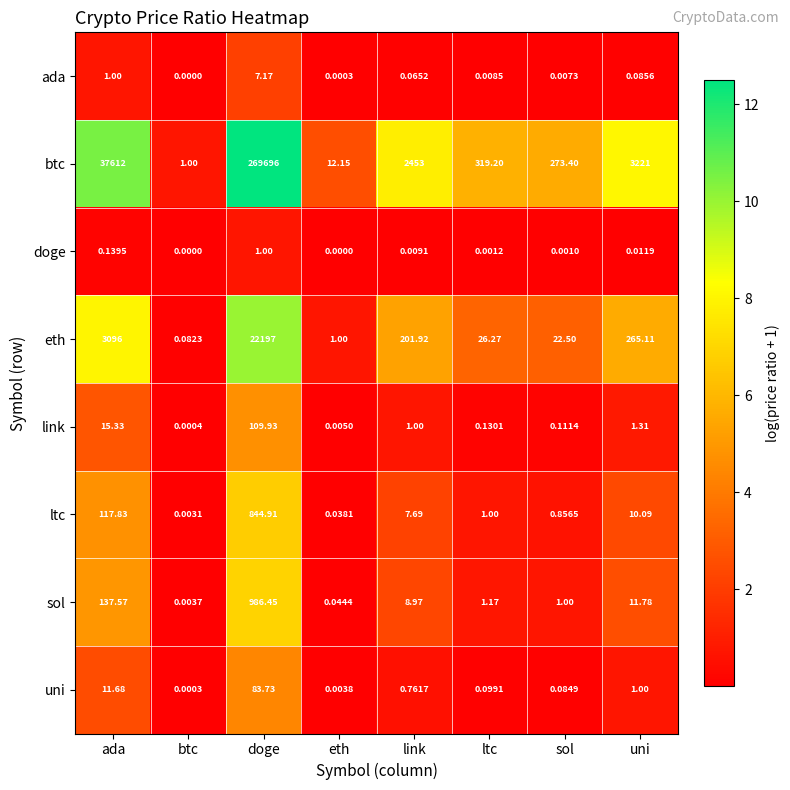

List the series in order of their peak value, lowest first.

doge, ada, uni, link, ltc, sol, eth, btc